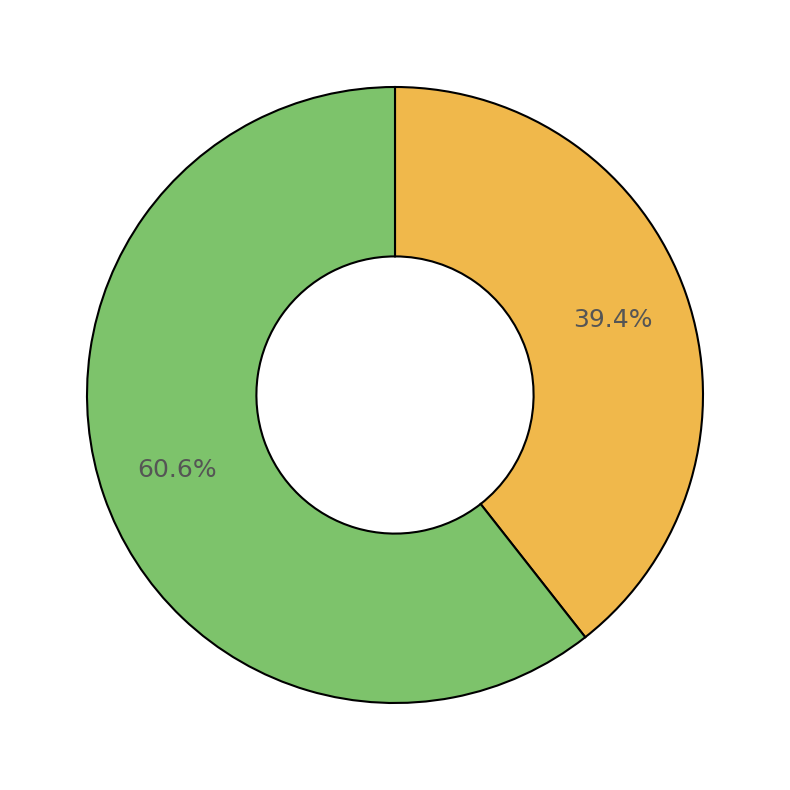

Does any single category account for the majority?

Yes